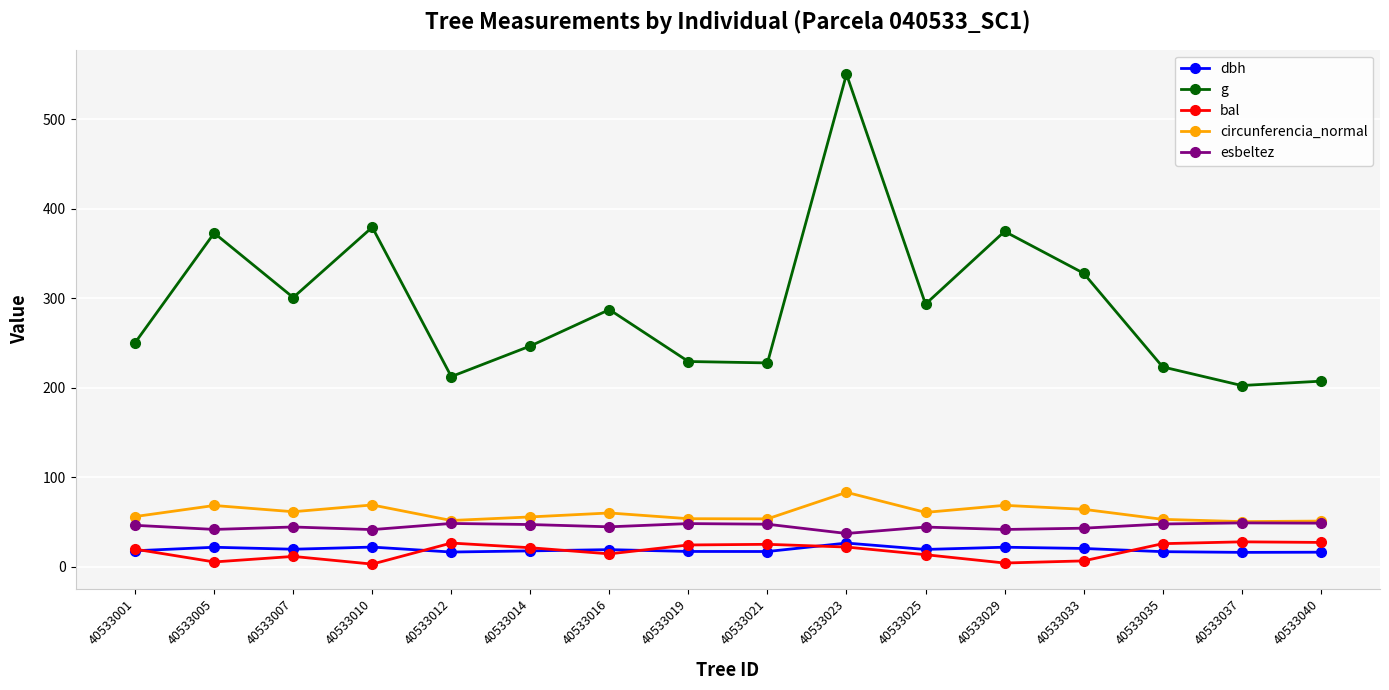

Count the number of data series in this chart.

5